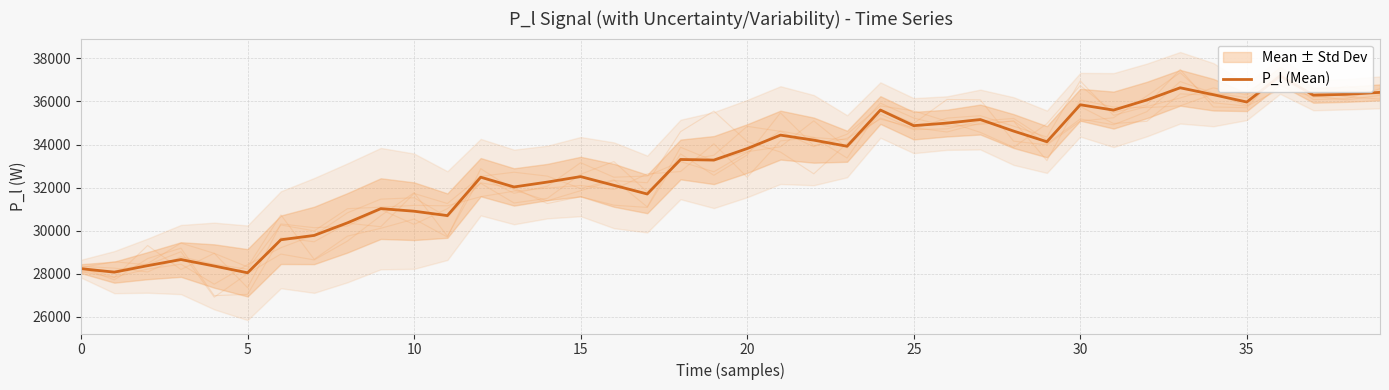

Where is the data nearest to the value 32616?

15